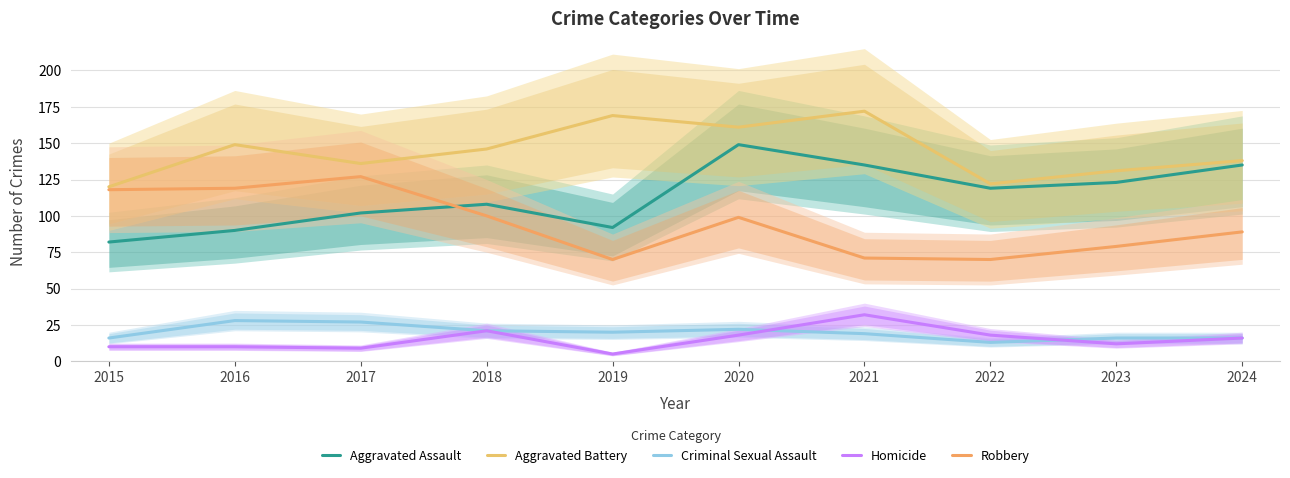

At 2021, list the series in order from largest to smallest.

Aggravated Battery, Aggravated Assault, Robbery, Homicide, Criminal Sexual Assault